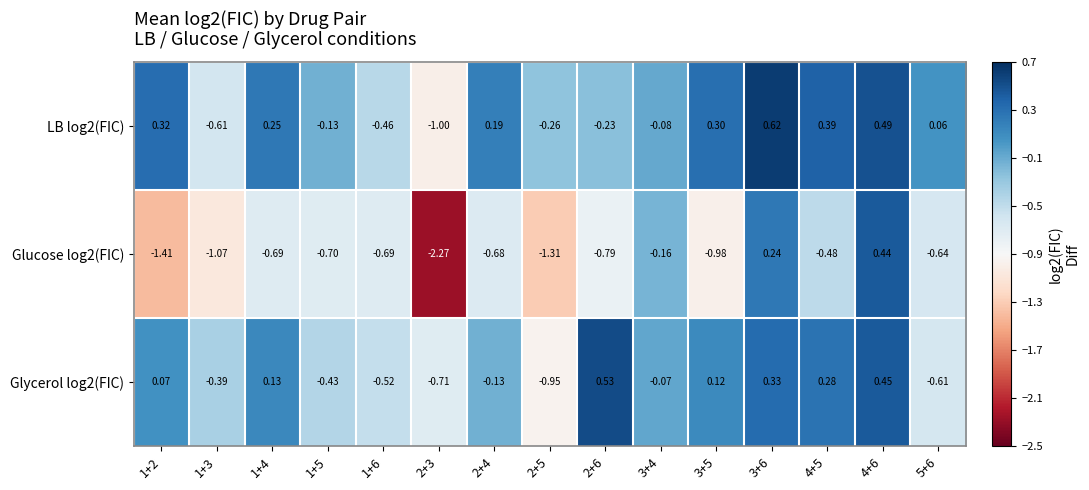

Rank the series by their maximum value, from highest to lowest.

LB log2(FIC), Glycerol log2(FIC), Glucose log2(FIC)